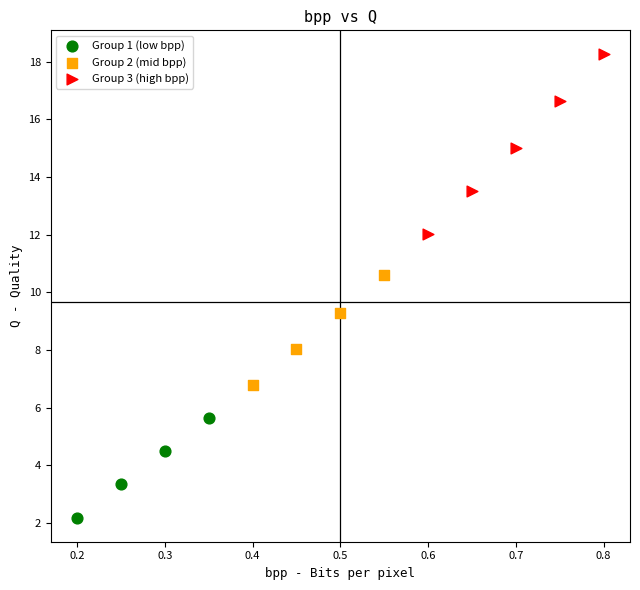

Which series contains the highest Y value?

Group 3 (high bpp)